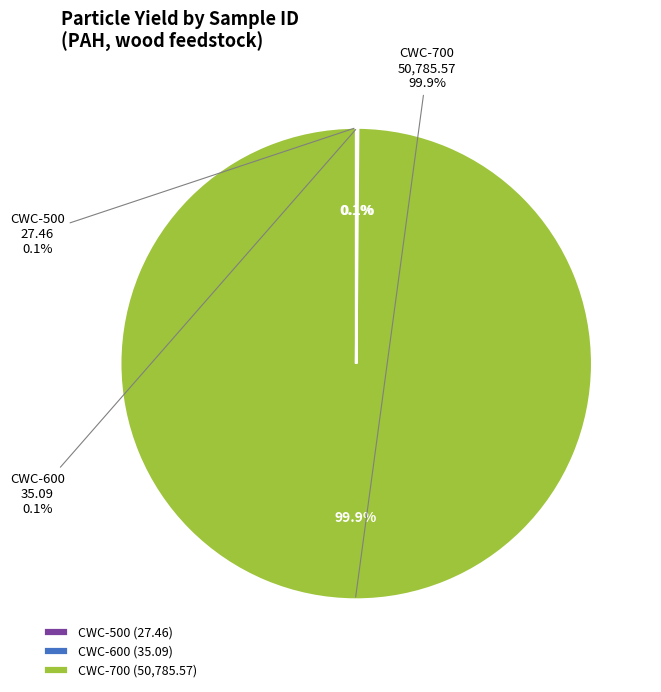

To the nearest percent, what is the combined percentage of CWC-600 and CWC-700?

100%